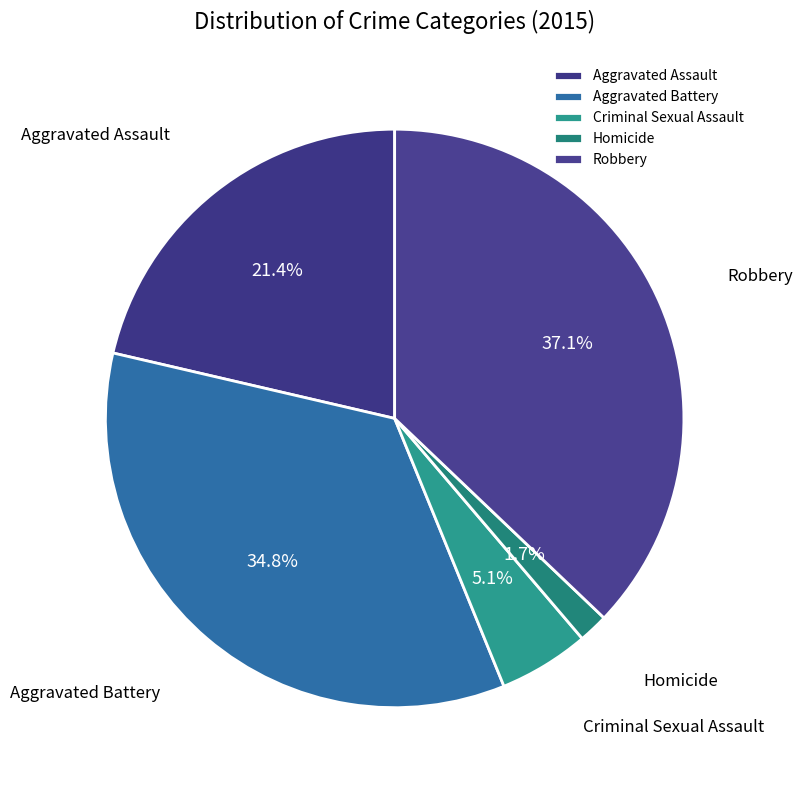

What is the largest slice in the pie chart?

Robbery